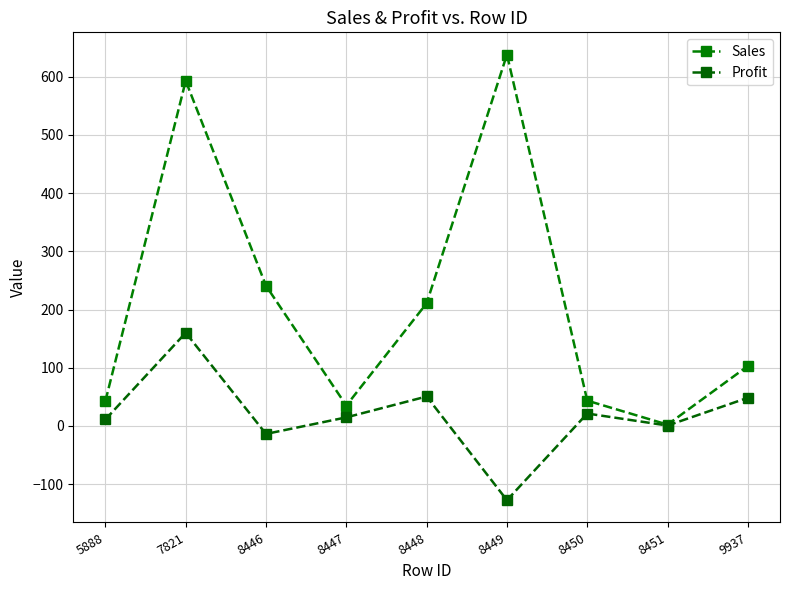

Rank the series at 8447 from highest to lowest value.

Sales, Profit